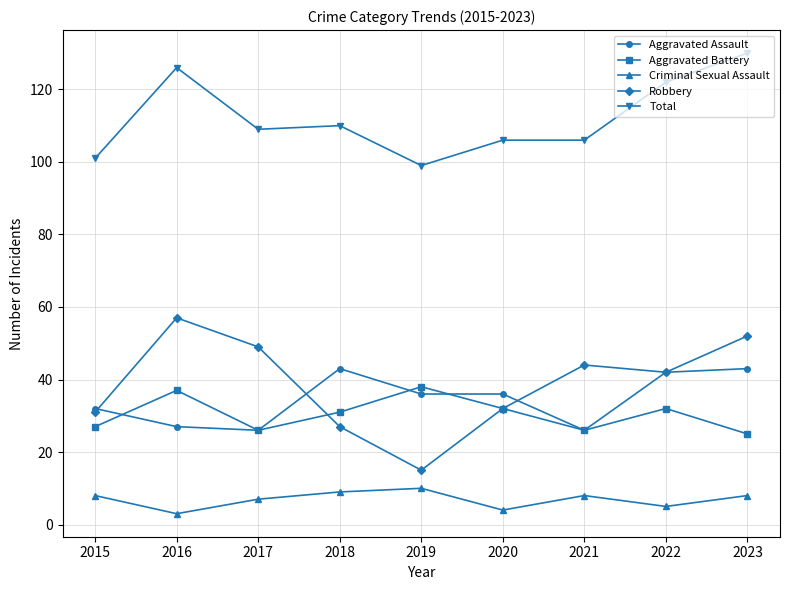

At which category does Robbery reach its first local peak?

2016